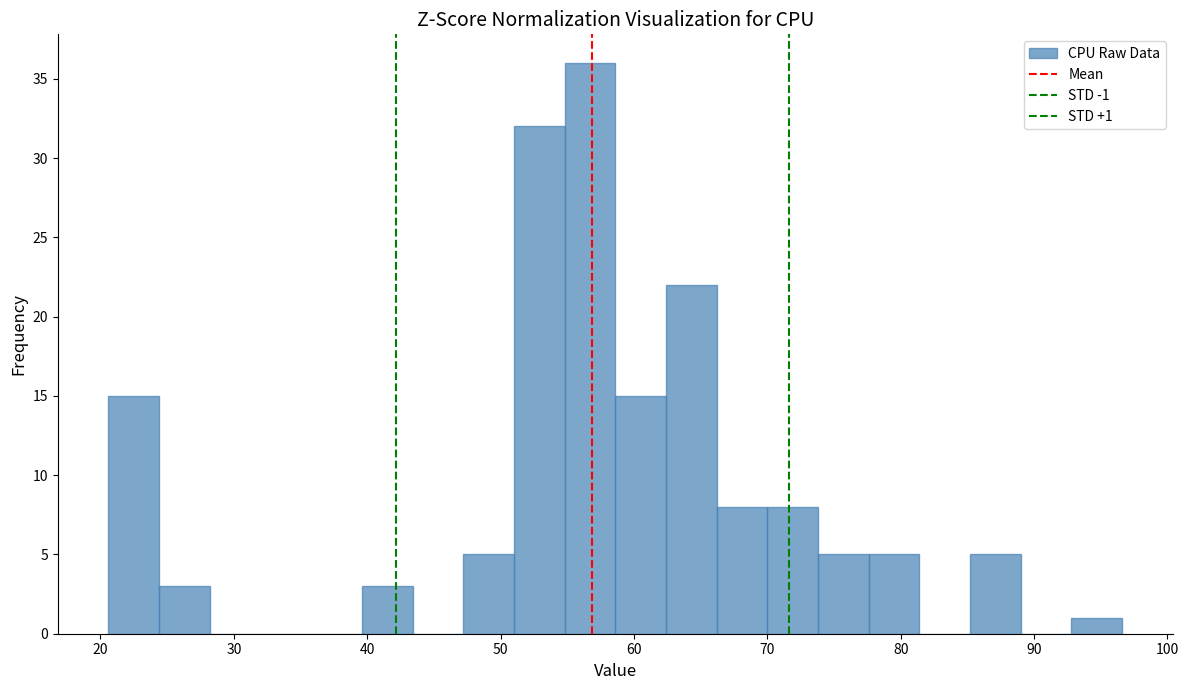

Read against the x-axis, roughly where is the centre of the tallest bar?

57